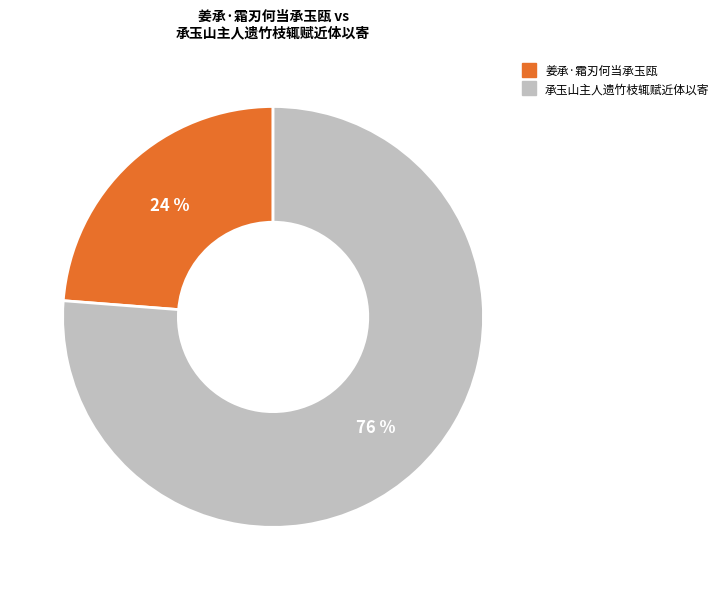

Does 承玉山主人遗竹枝辄赋近体以寄 account for over 50% of the chart?

Yes